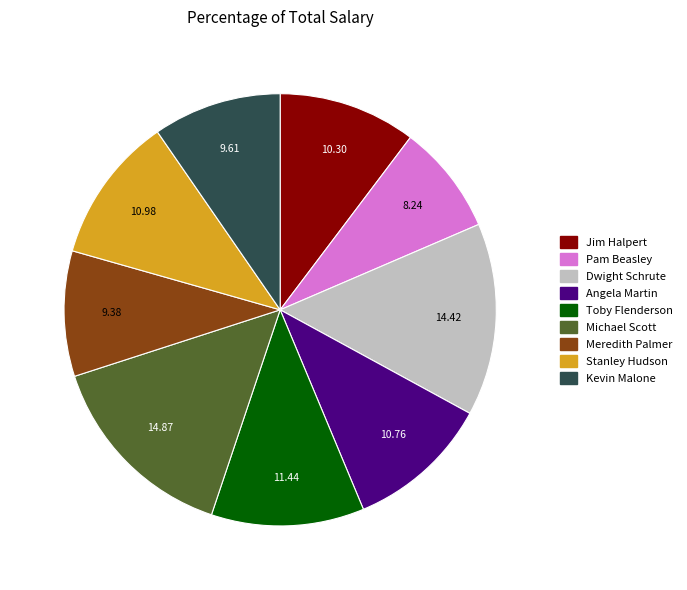

Does Angela Martin account for over 50% of the chart?

No